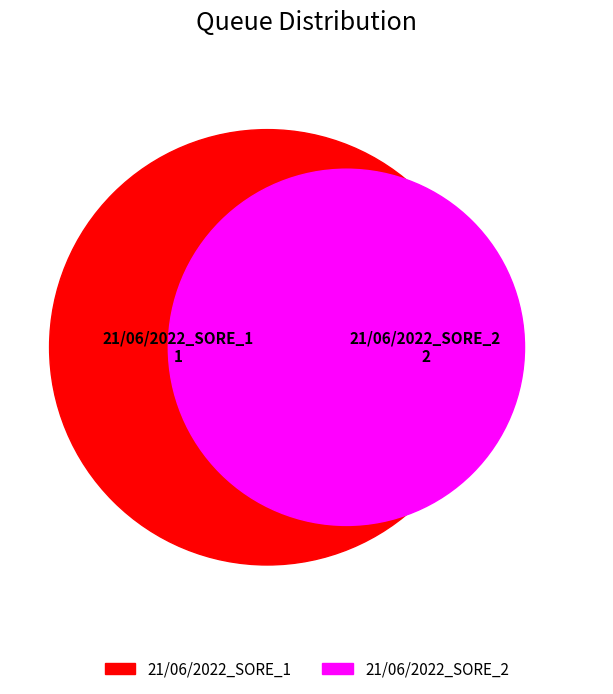

Which category accounts for the majority?

21/06/2022_SORE_2